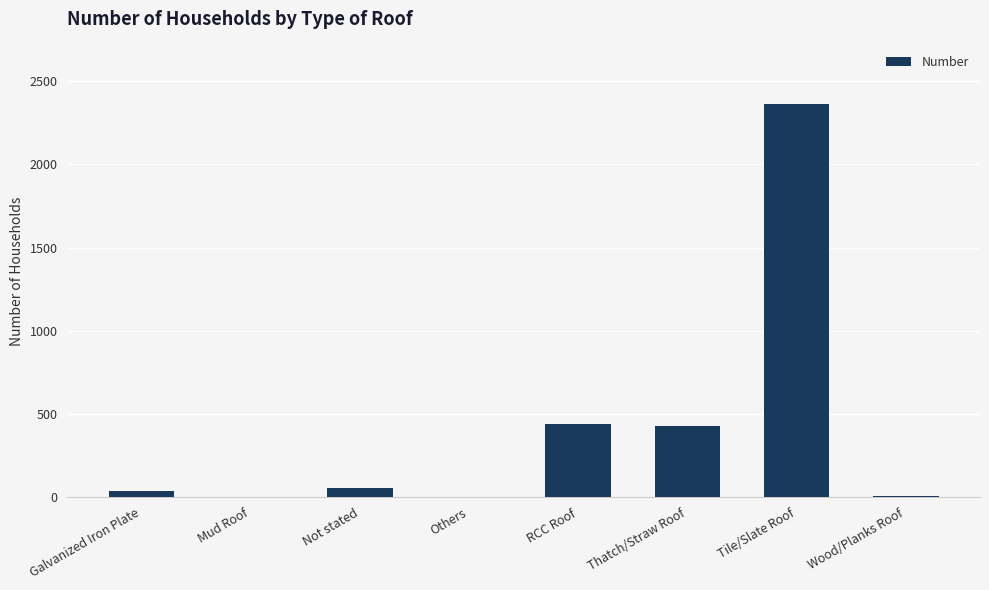

What is the sum of all values?

3342